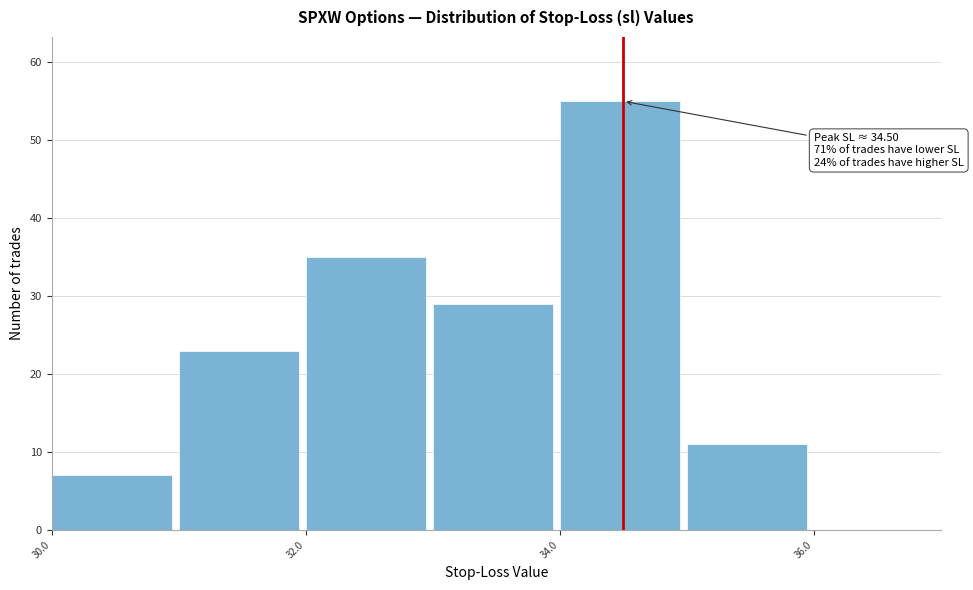

Over which range of the x-axis is the bar tallest?

34 to 35